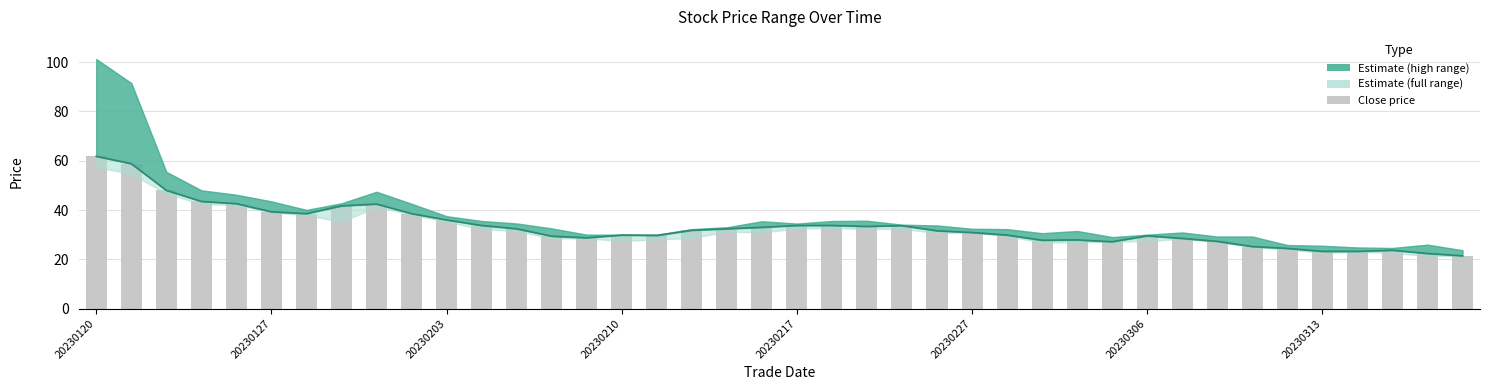

Reading right to left, extract all data points from this chart.

21.4	22.4	23.7	23.2	23.2	24.4	25.2	27.3	28.5	29.6	27.1	27.9	27.8	29.9	30.9	31.6	33.7	33.4	33.8	33.8	33.0	32.4	31.8	29.7	29.9	28.7	29.4	32.4	33.8	36.0	38.5	42.4	41.7	38.5	39.3	42.6	43.5	48.0	58.8	61.8